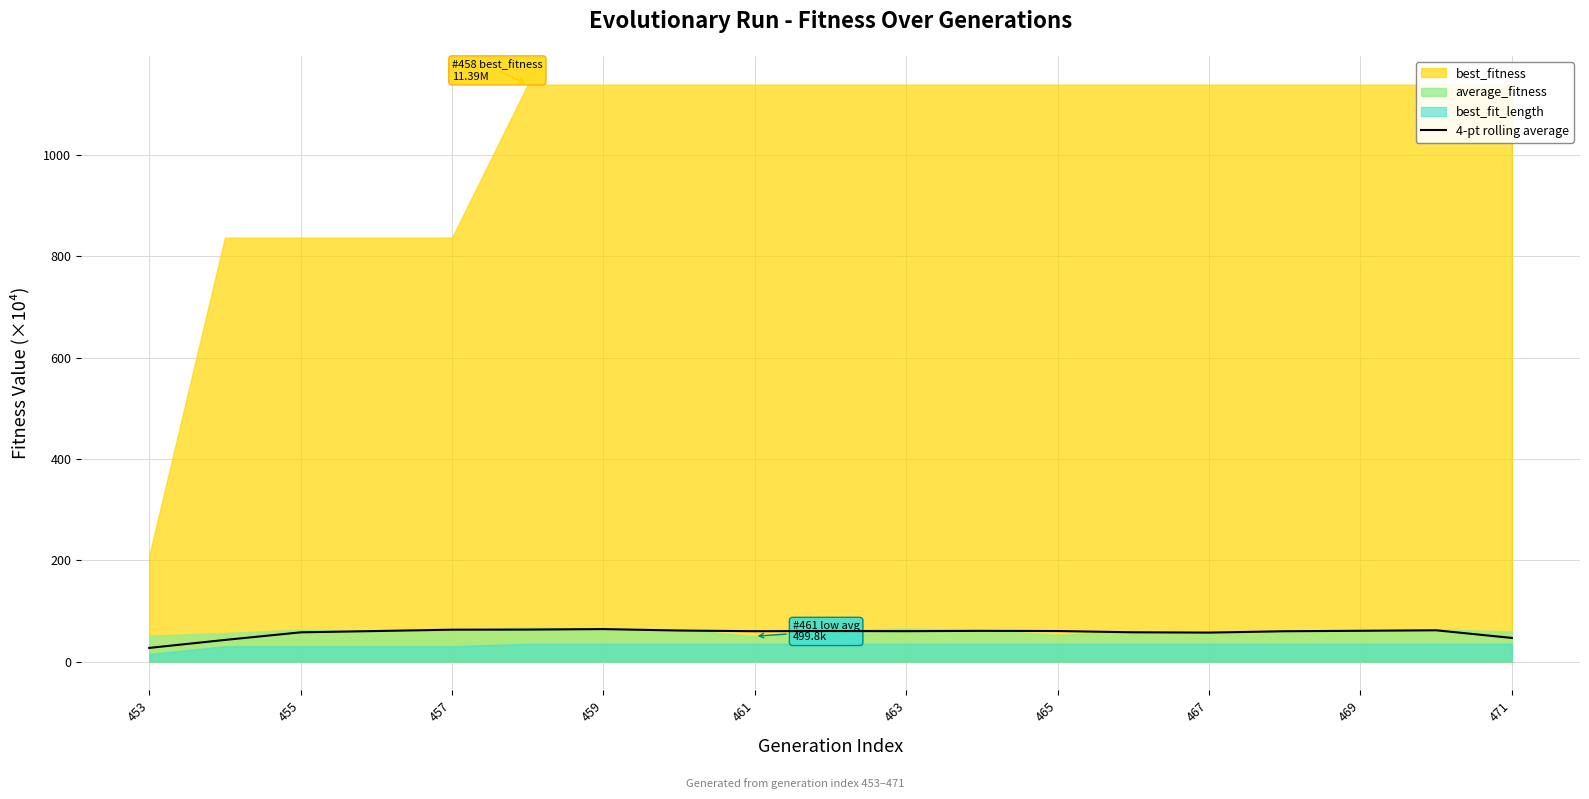

Which category has the lowest value across all series?

453